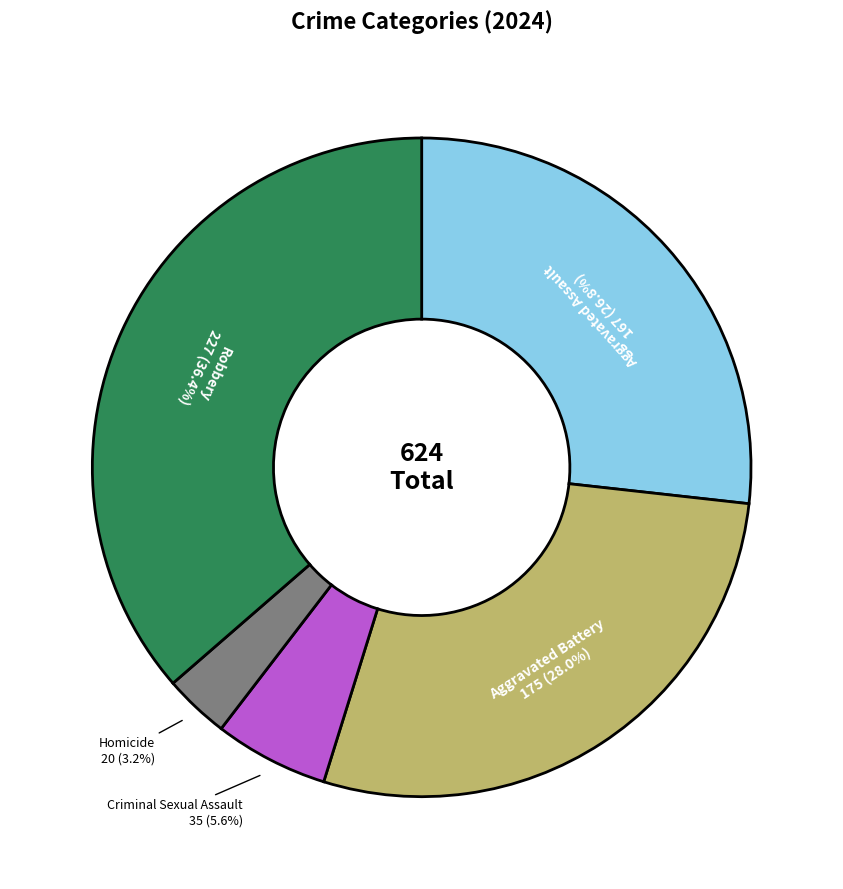

To the nearest percent, what is the difference between the Criminal Sexual Assault and Robbery slice percentages?

31%